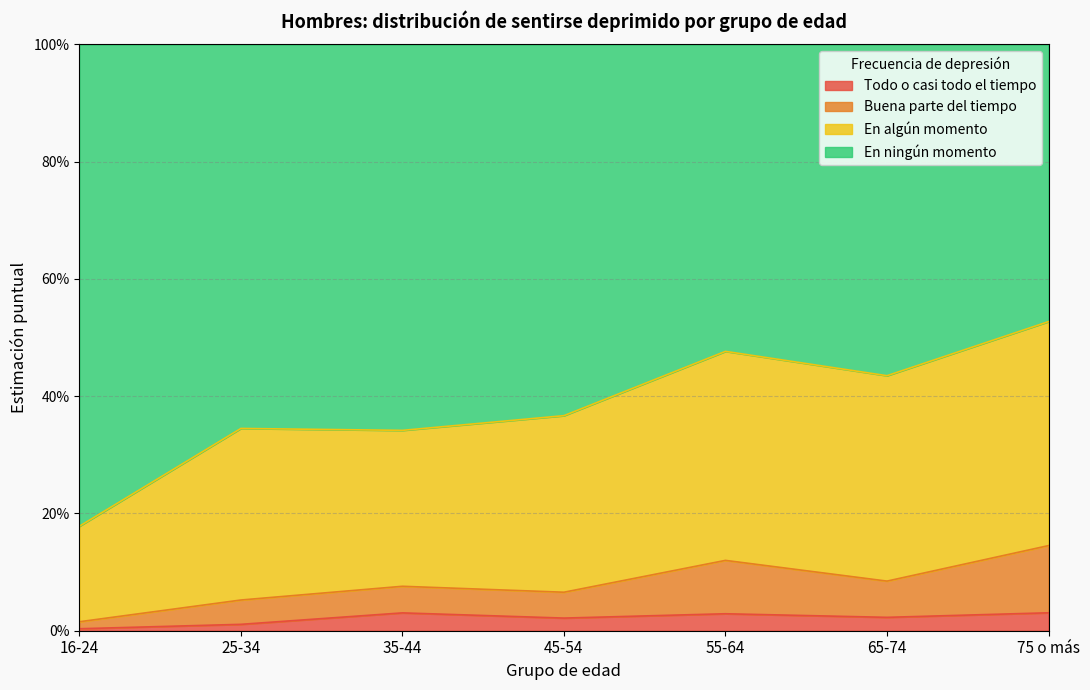

Does the chart display data point markers on the line(s)?

No